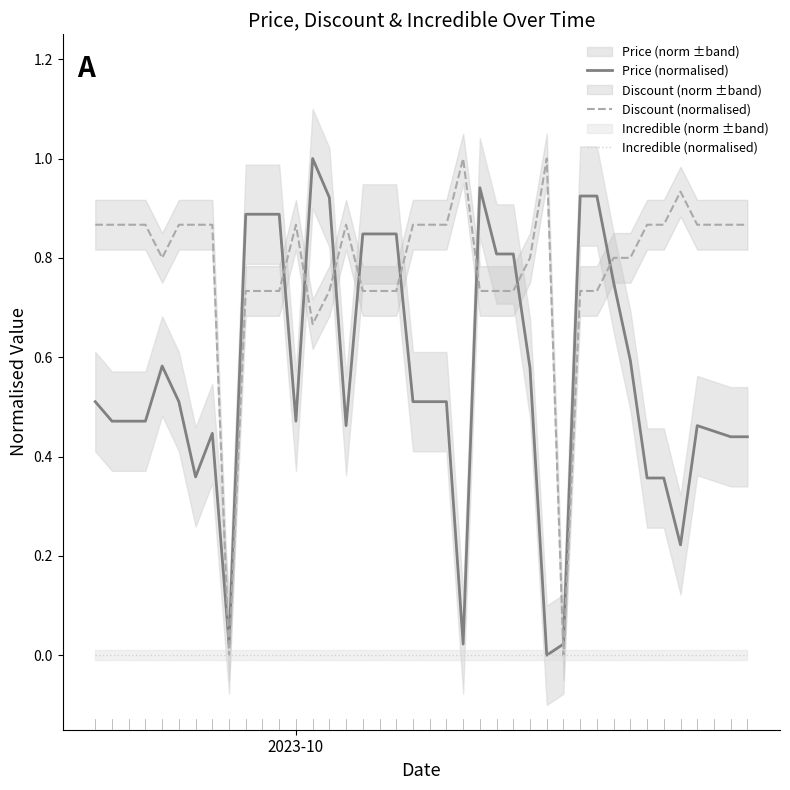

Which series ends up on top after the final intersection of Discount (normalised) and Price (normalised)?

Discount (normalised)